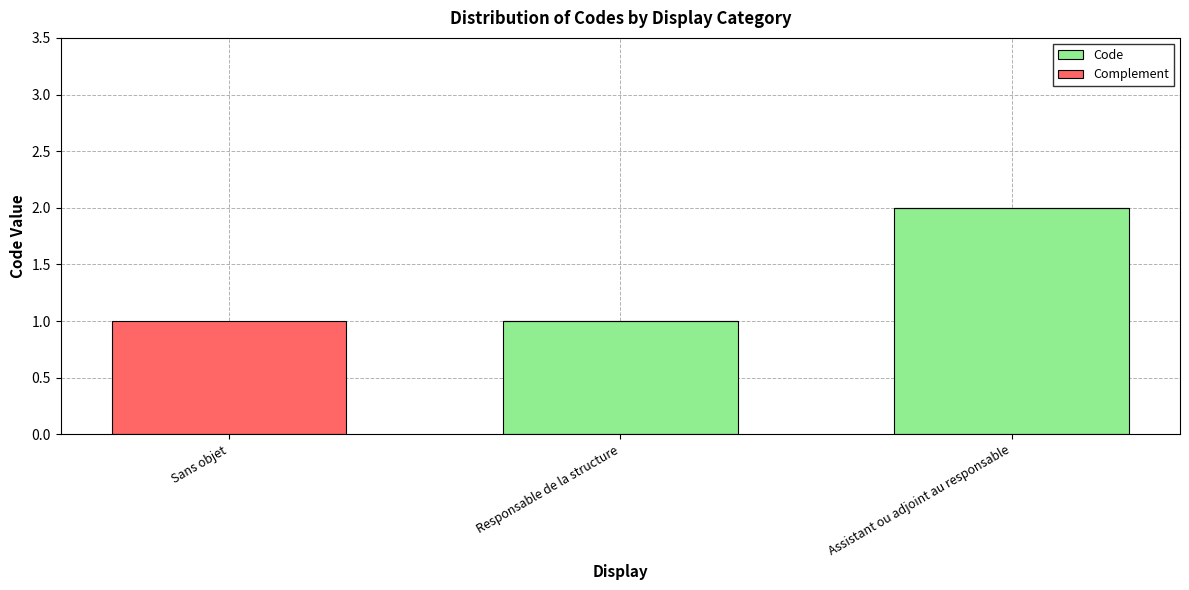

At which label does Code reach its peak?

Assistant ou adjoint au responsable